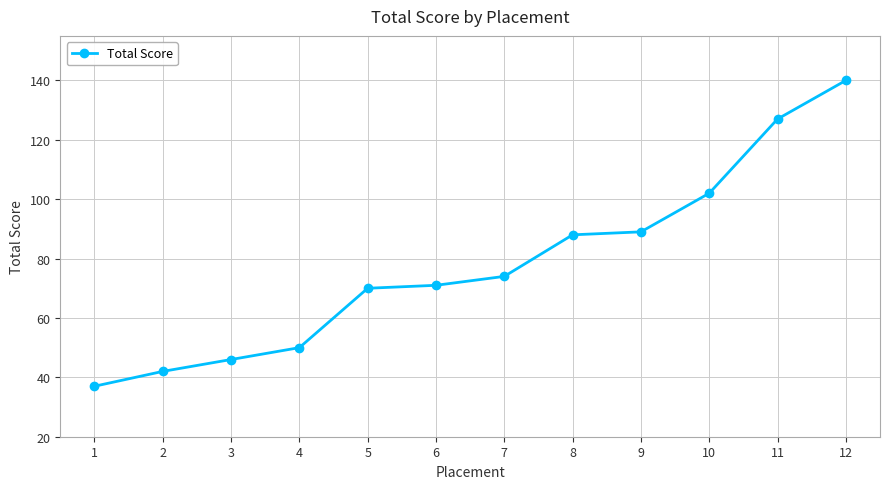

Read the value at 2, to the nearest 50.

50